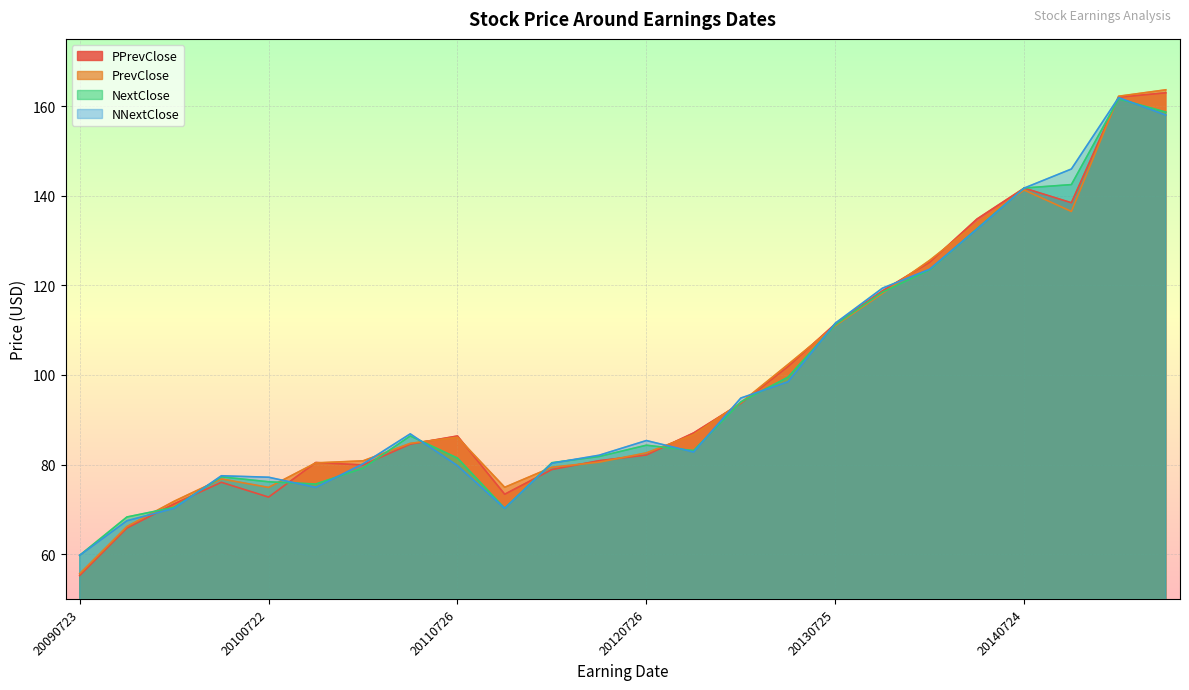

What is the lowest value of the NextClose series?

59.8